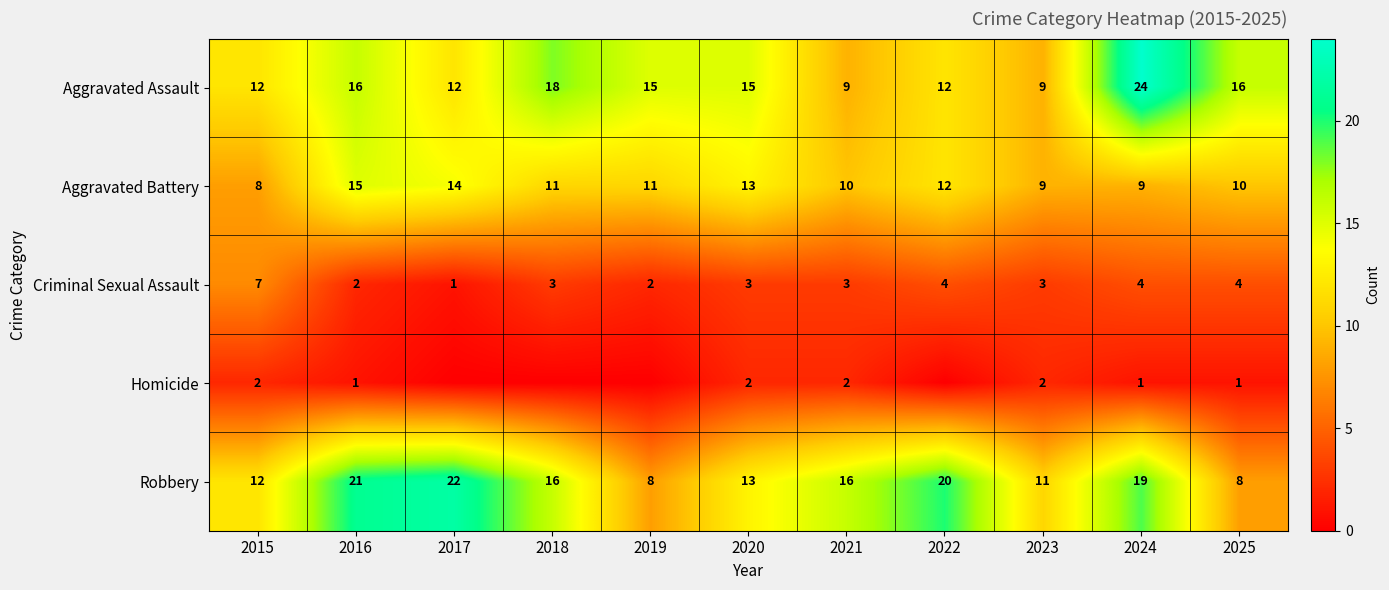

What is the difference between the highest and lowest values at 2025?

15